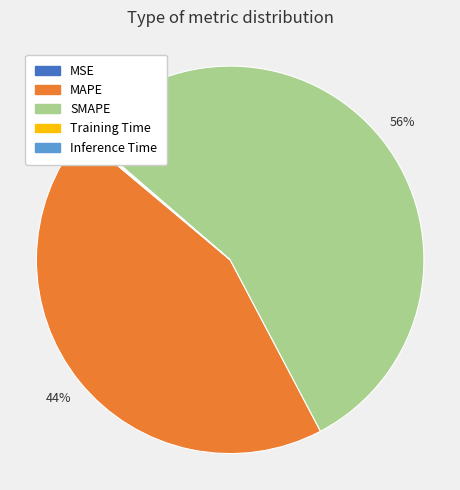

Is there any slice that represents more than half of the pie?

Yes